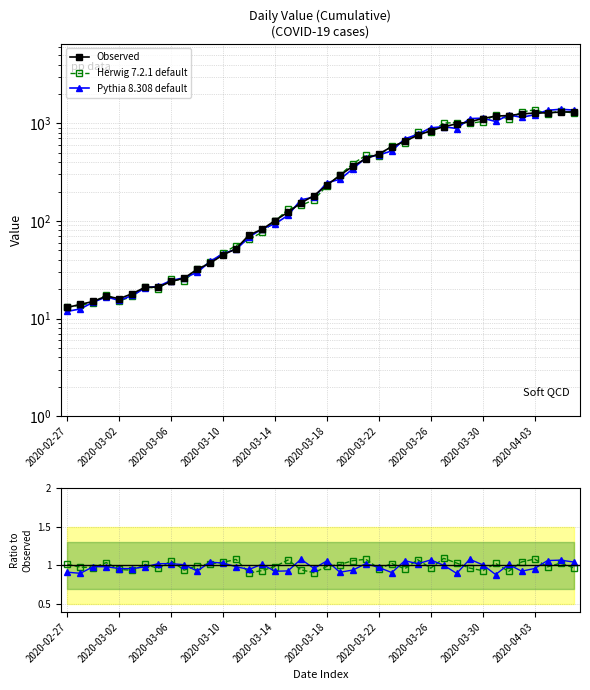

What is the difference between the maximum and minimum values in the Herwig 7.2.1 default series?

1366.2